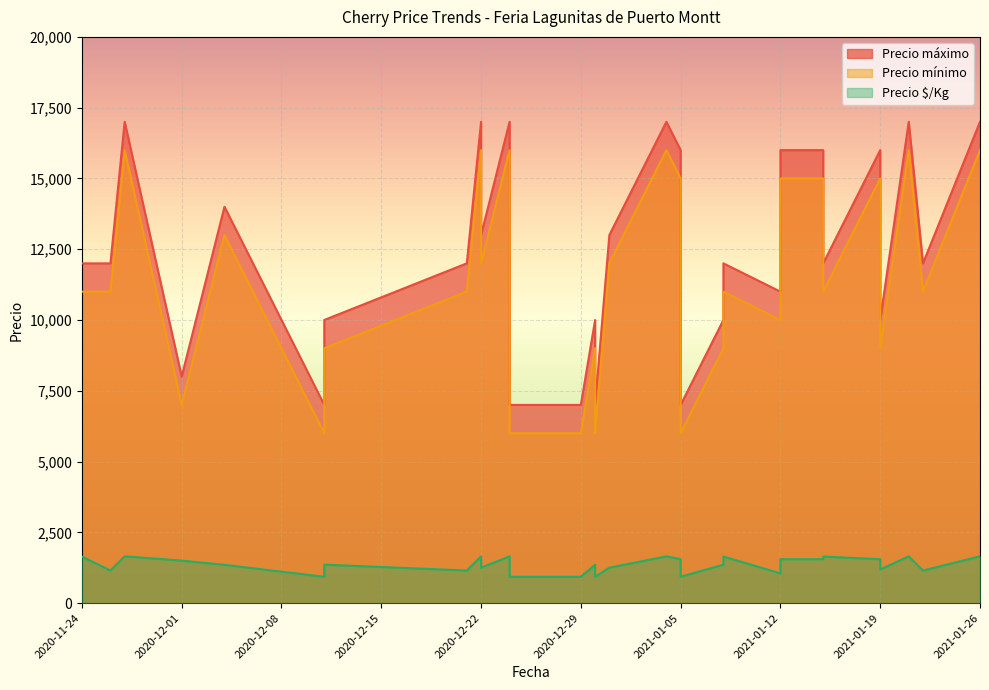

What is the sum of all Precio máximo values?

360000